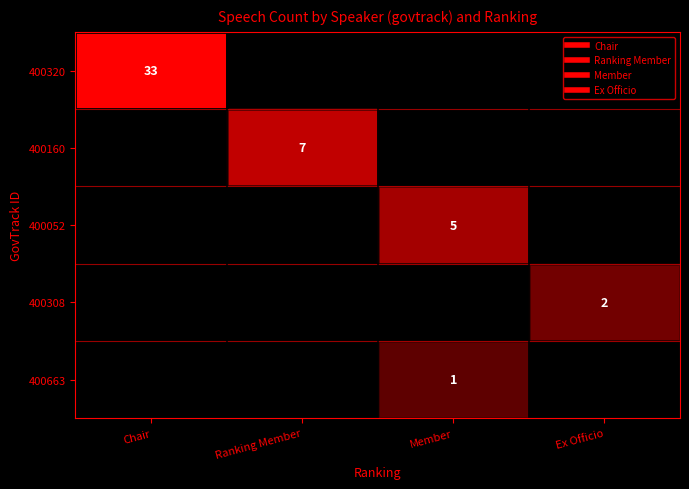

How many row_2 values are between 0 and 5?

4